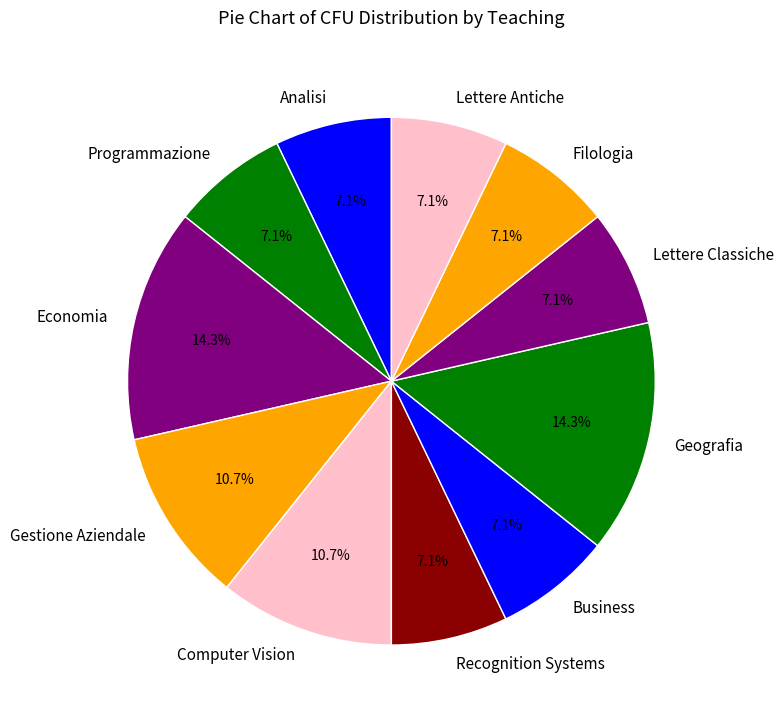

To the nearest percent, what is the combined percentage of Filologia and Business?

14%